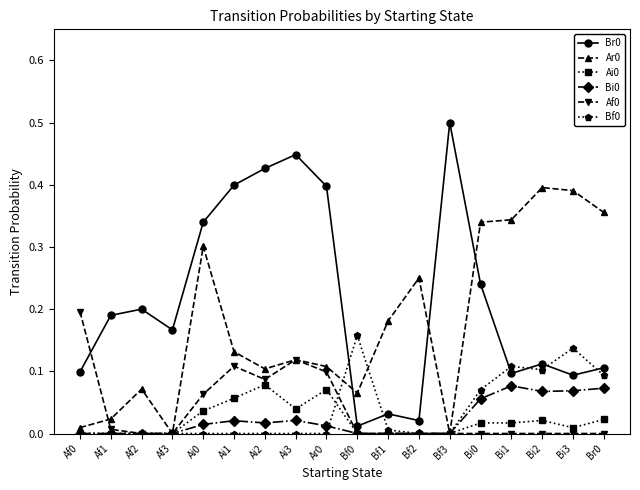

Is the value of Ar0 at Bi2 greater than the value of Af0 at Bf0?

Yes